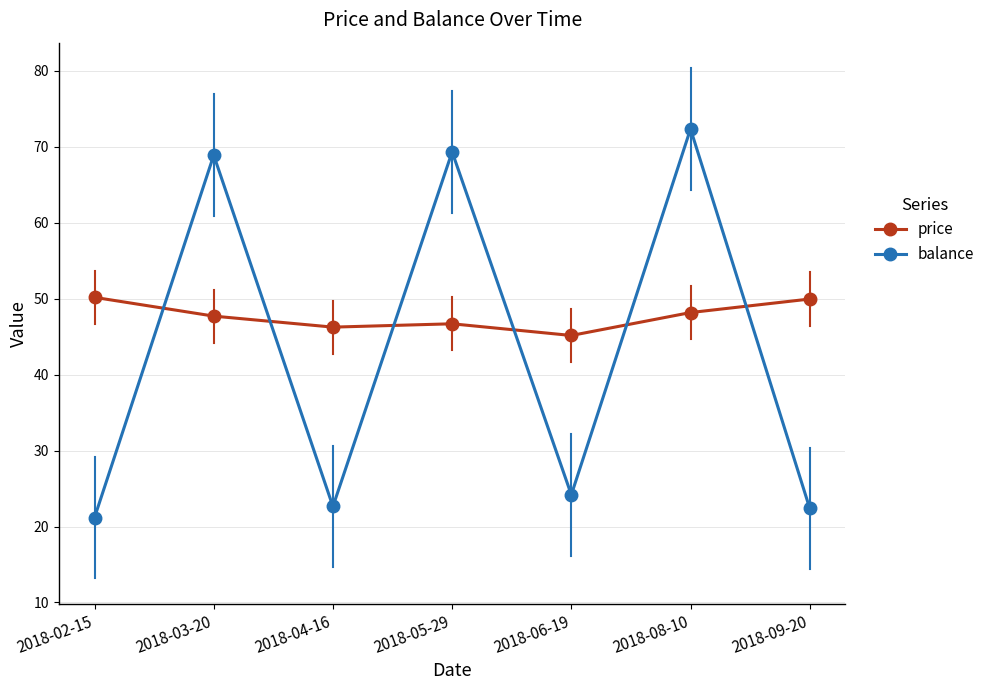

What are all the series names shown in the legend?

price, balance